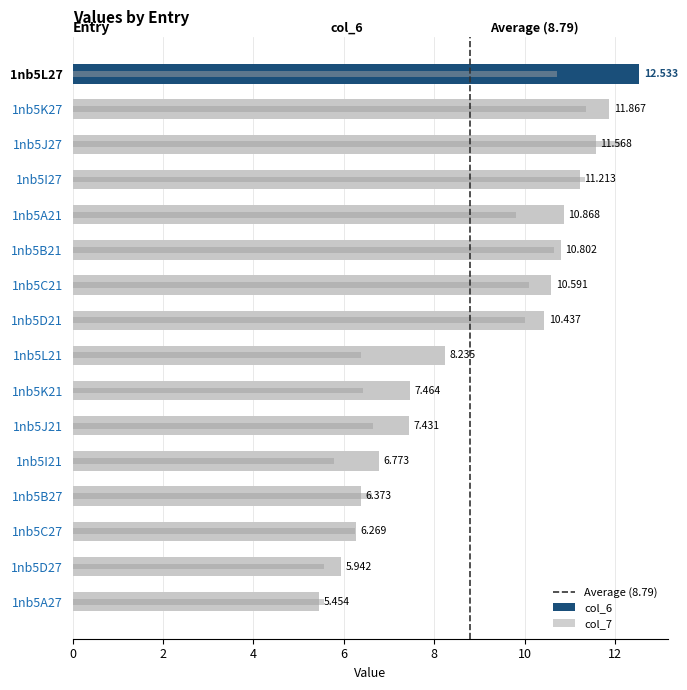

Which series changed the most between 1nb5K27 and 1nb5L21?

col_7